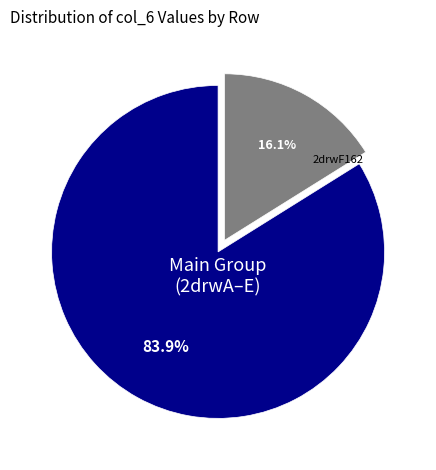

Is there any slice that represents more than half of the pie?

Yes